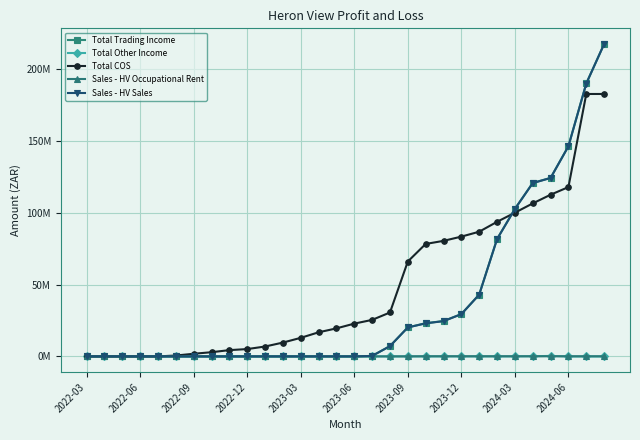

What are all the series names shown in the legend?

Total Trading Income, Total Other Income, Total COS, Sales - HV Occupational Rent, Sales - HV Sales